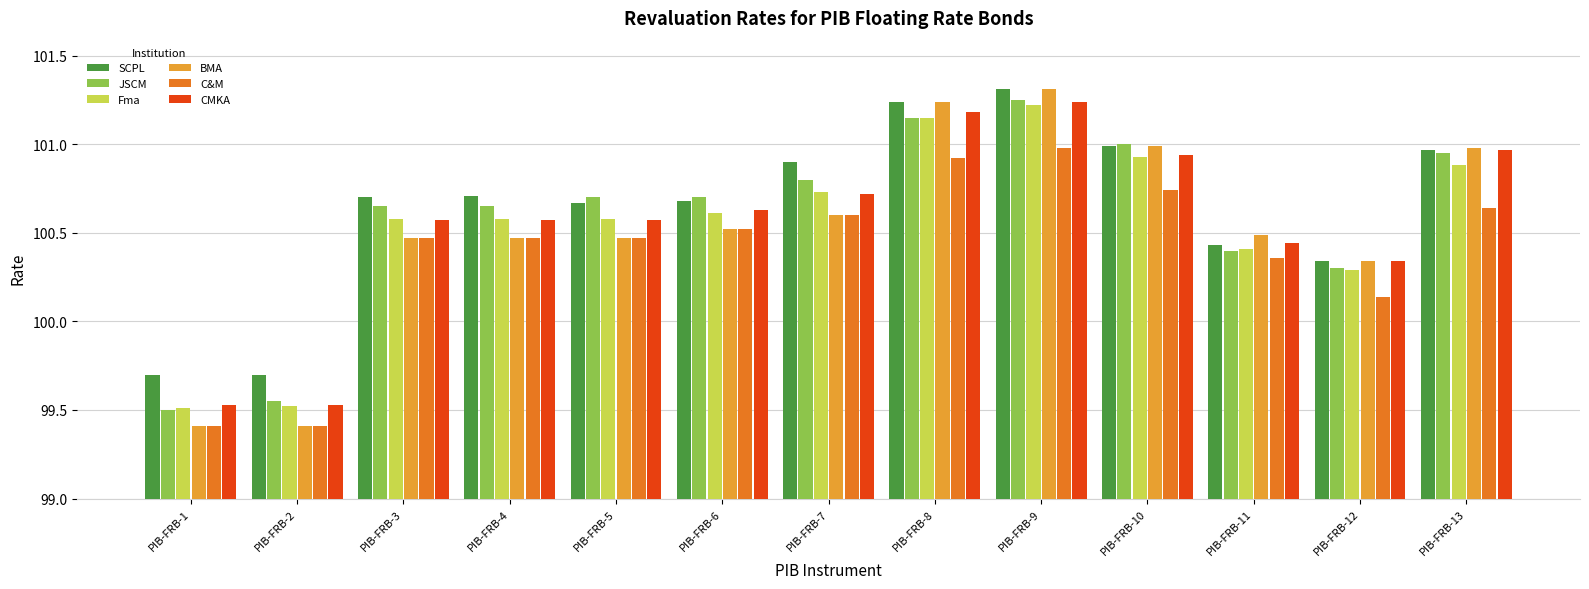

What is the sum of all Fma values?

1307.0